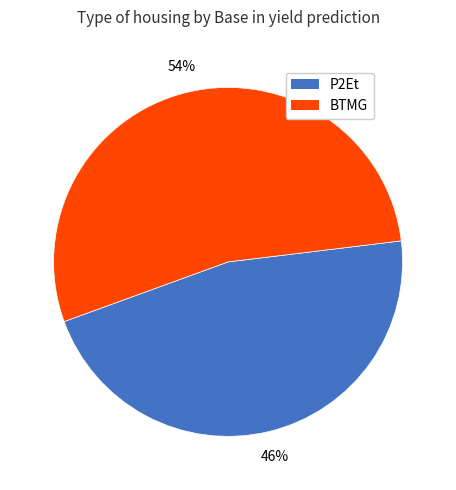

Does any single category account for the majority?

Yes